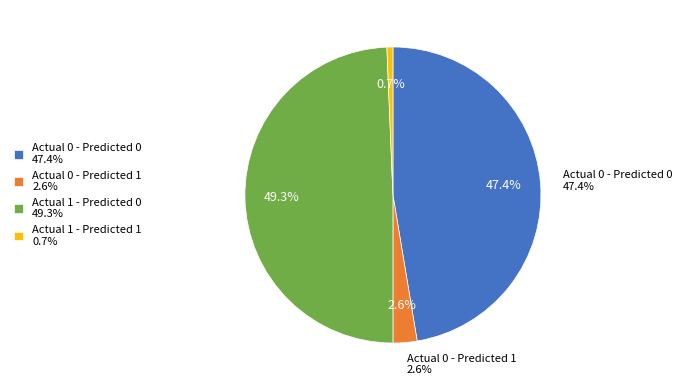

Count the number of slices in the pie.

4